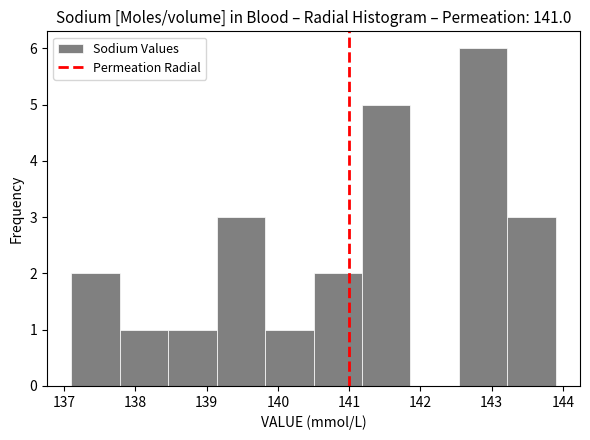

Over which range of the x-axis is the bar tallest?

142.54 to 143.22